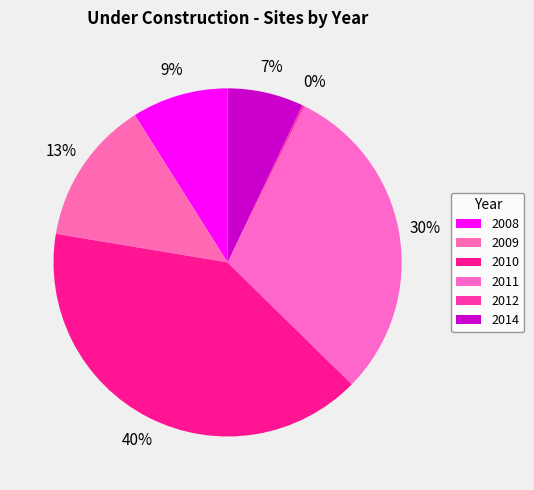

The 2010 slice represents 40% of the pie. True or false?

True